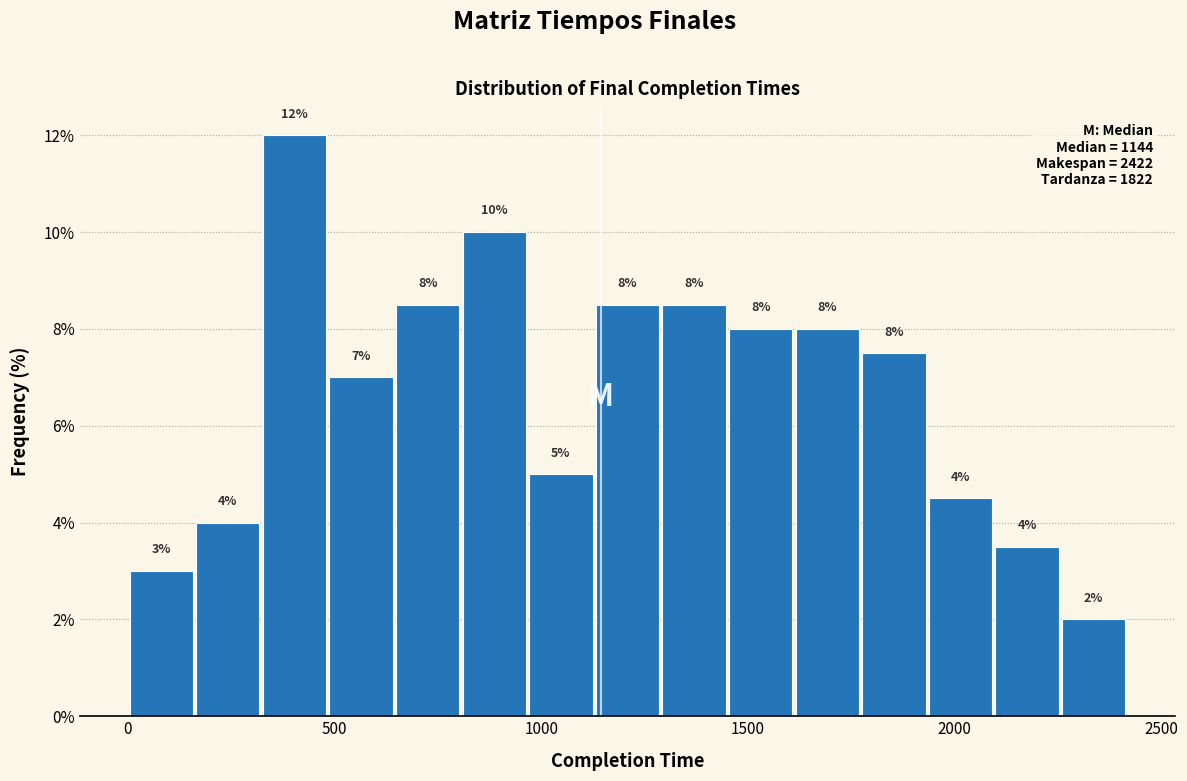

Around what value on the x-axis is the tallest bar? Give the approximate position of its centre, as read against the axis.

400